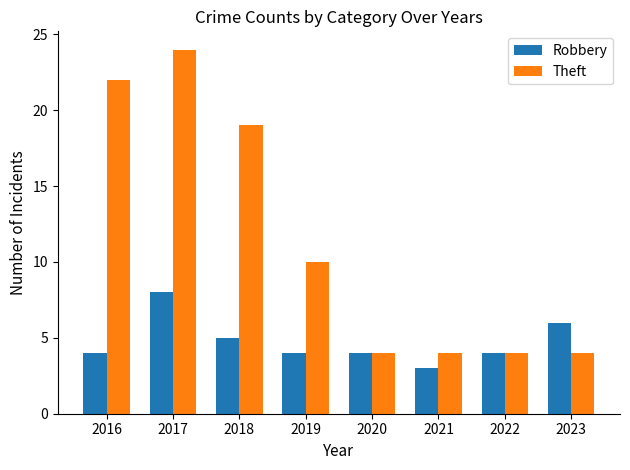

Count the number of categories in the chart.

8